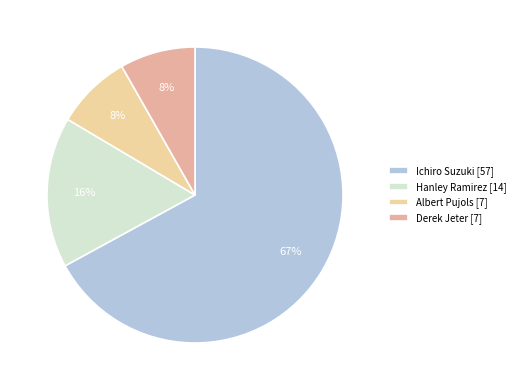

The Albert Pujols slice represents 14% of the pie. True or false?

False